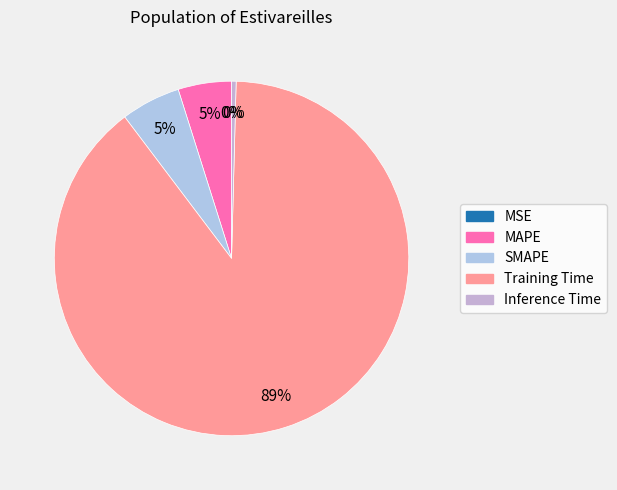

Combined, what portion of the pie is Training Time and SMAPE?

94.7%